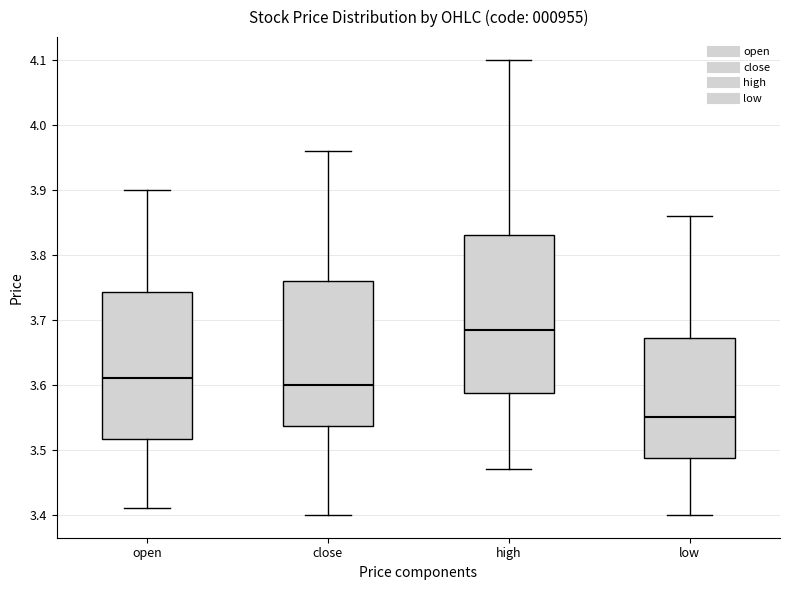

Which box's median line is the highest?

high